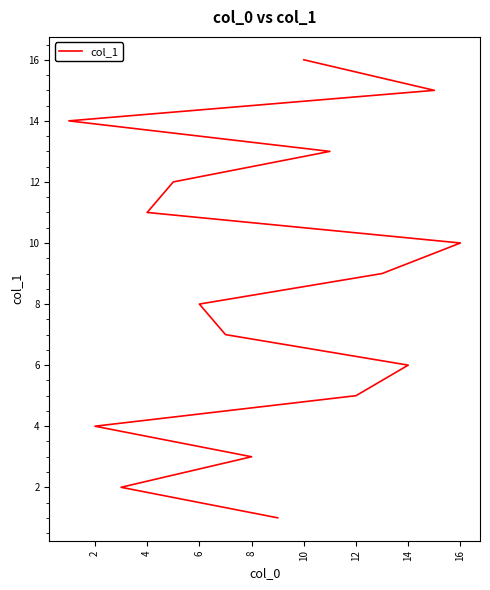

How many lines are shown in the chart?

1